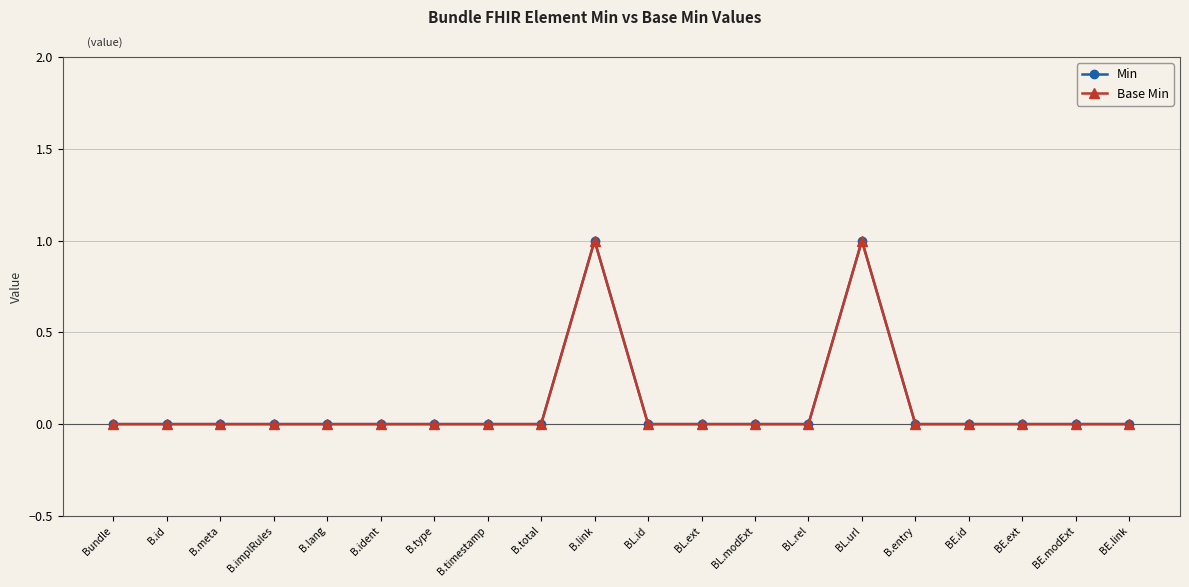

Count the Base Min values in the range 0 to 1.

20